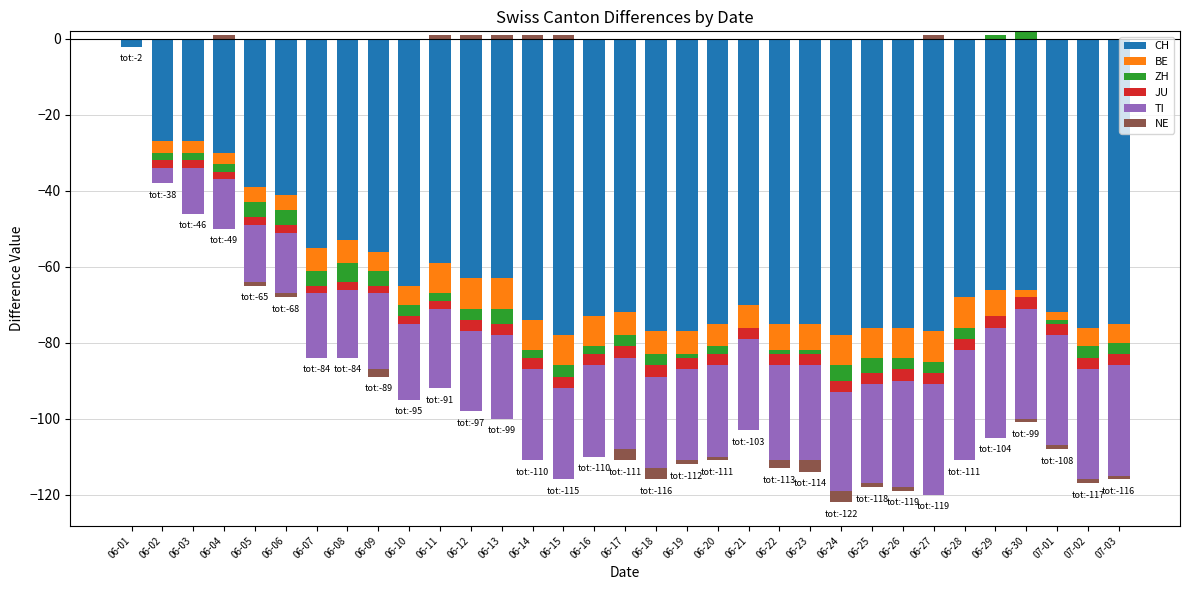

Rank the categories by NE value from lowest to highest.

06-17, 06-18, 06-23, 06-24, 06-09, 06-22, 06-05, 06-06, 06-19, 06-20, 06-25, 06-26, 06-30, 07-01, 07-02, 07-03, 06-01, 06-02, 06-03, 06-04, 06-07, 06-08, 06-10, 06-11, 06-12, 06-13, 06-14, 06-15, 06-16, 06-21, 06-27, 06-28, 06-29